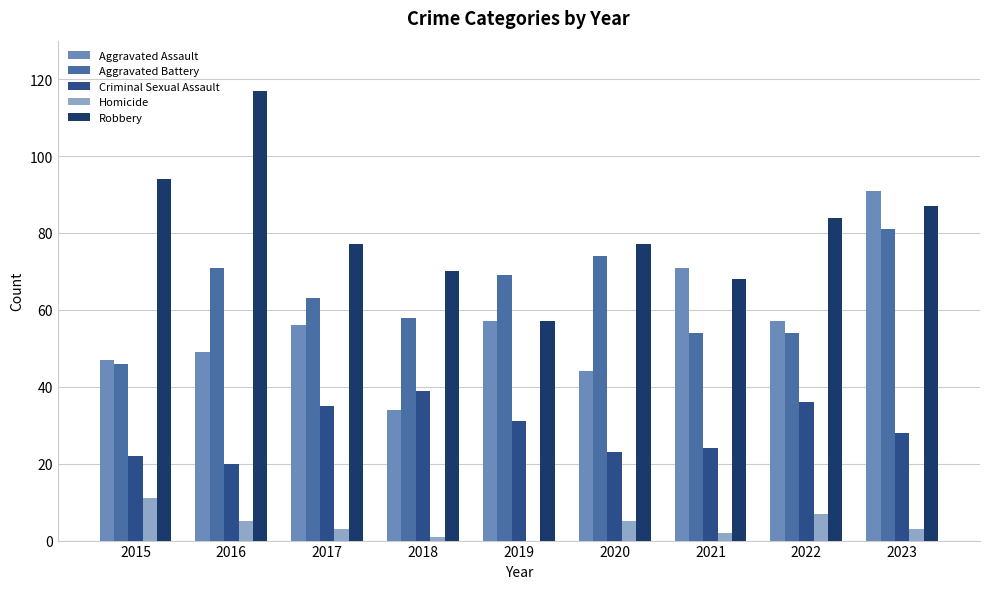

Reading left to right, what are all the values shown in this chart?

Aggravated Assault: 47	49	56	34	57	44	71	57	91
Aggravated Battery: 46	71	63	58	69	74	54	54	81
Criminal Sexual Assault: 22	20	35	39	31	23	24	36	28
Homicide: 11	5	3	1	0	5	2	7	3
Robbery: 94	117	77	70	57	77	68	84	87